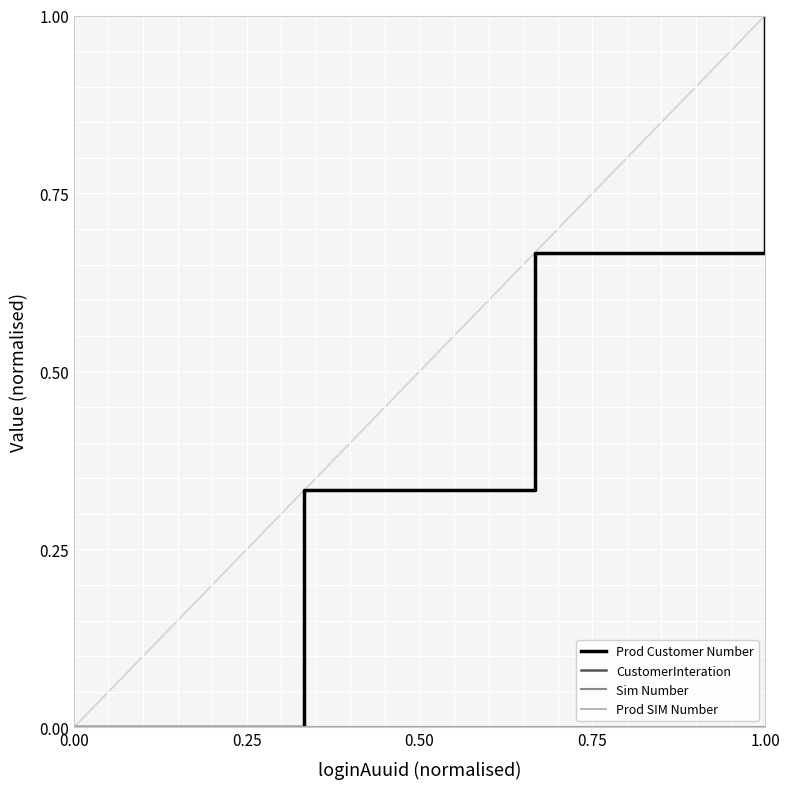

Which series has the widest spread of values?

Prod Customer Number